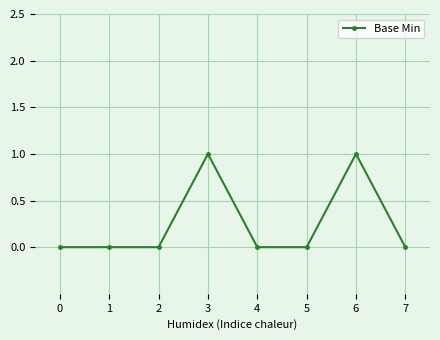

How many lines are shown in the chart?

1